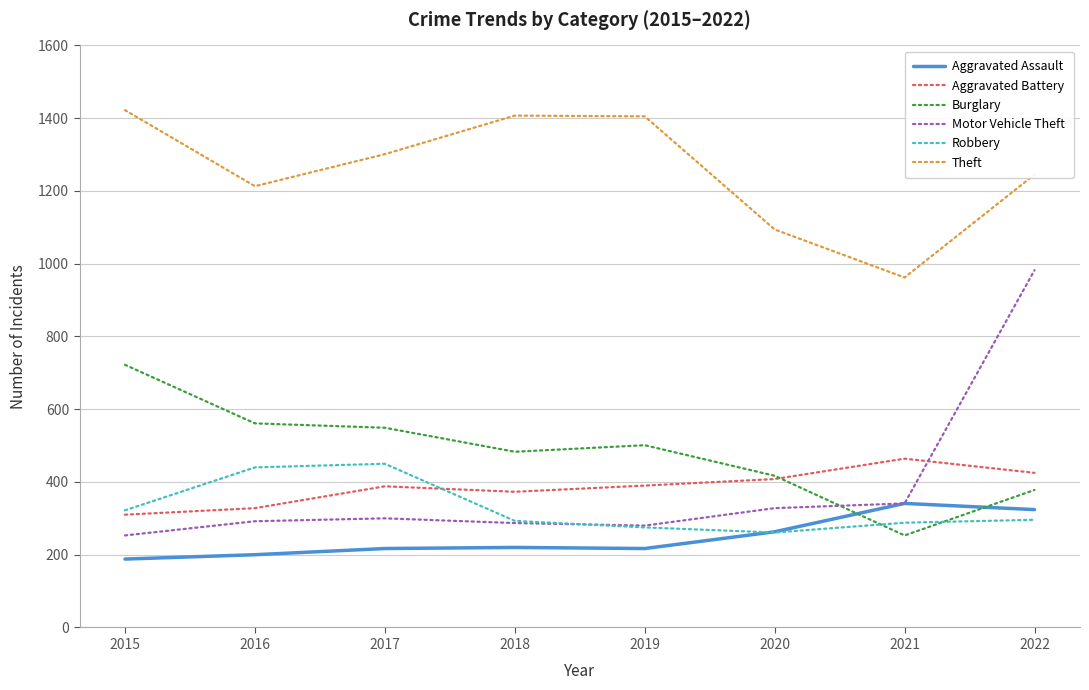

At which label is Theft closest to 1192?

2016